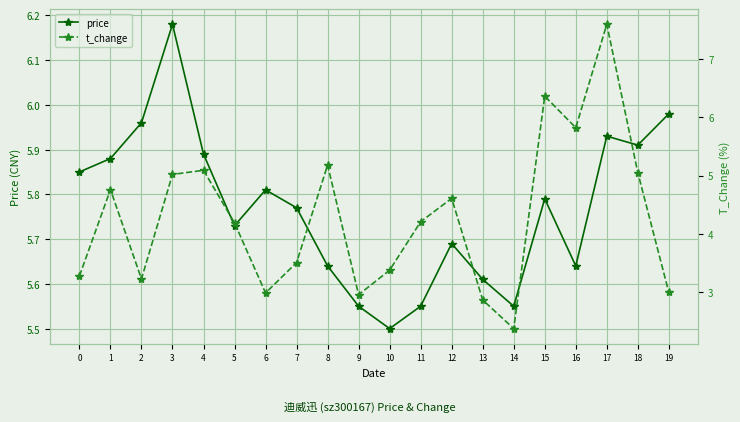

Which series has the largest range (max minus min)?

t_change